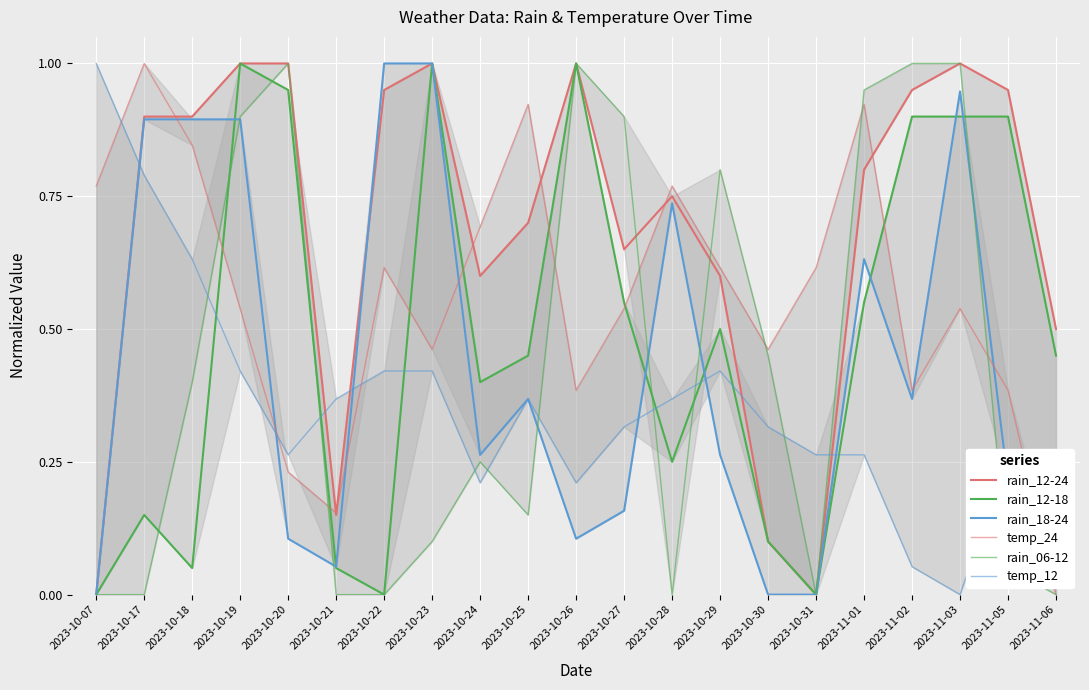

After their last crossing, which series has the higher values: rain_06-12 or temp_12?

temp_12